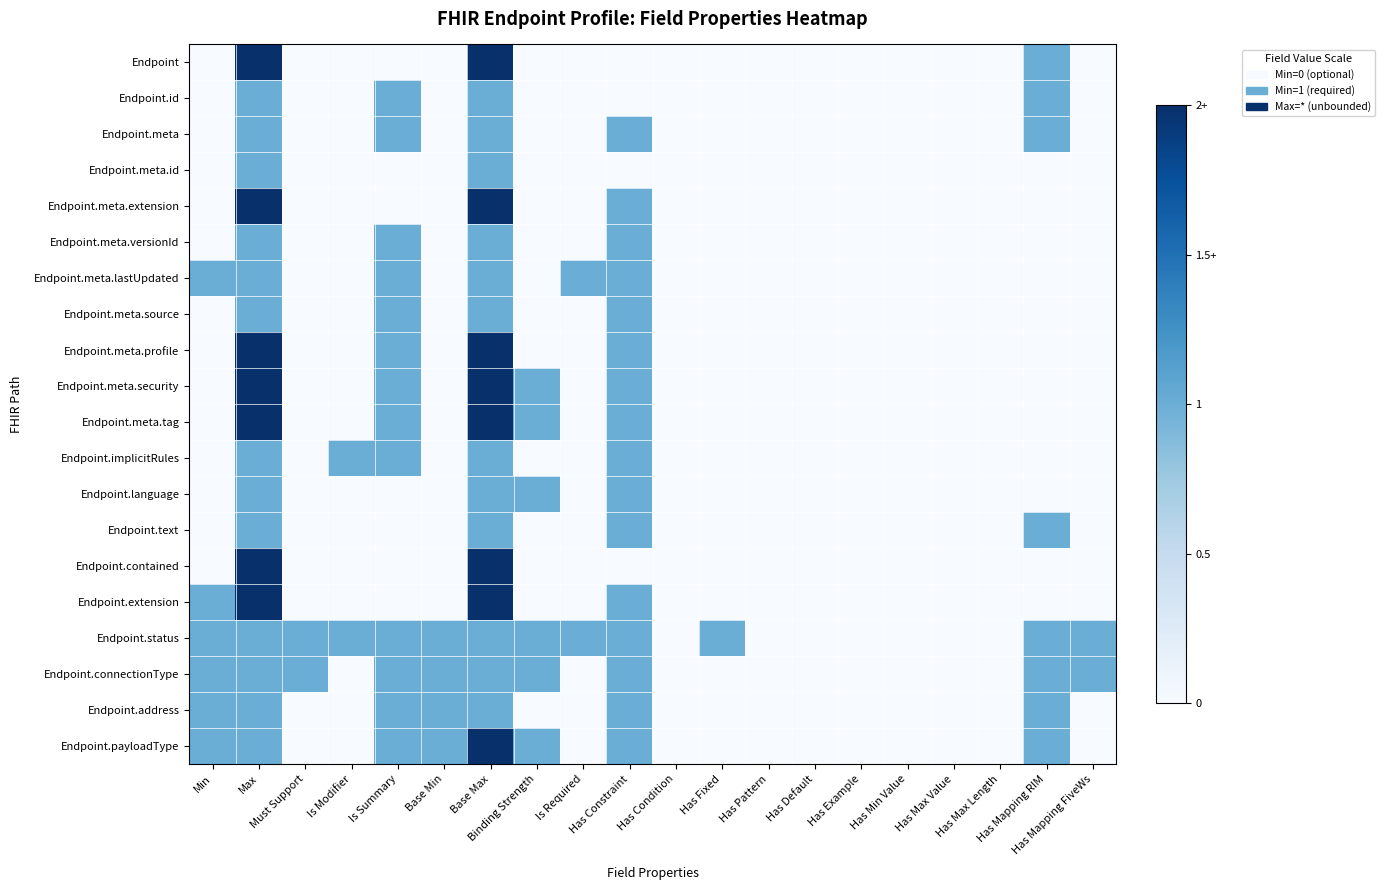

Reading left to right, list all the values displayed in this chart.

Endpoint: Min=0.0	Max=1.0	Must Support=0.0	Is Modifier=0.0	Is Summary=0.0	Base Min=0.0	Base Max=1.0	Binding Strength=0.0	Is Required=0.0	Has Constraint=0.0	Has Condition=0.0	Has Fixed=0.0	Has Pattern=0.0	Has Default=0.0	Has Example=0.0	Has Min Value=0.0	Has Max Value=0.0	Has Max Length=0.0	Has Mapping RIM=0.5	Has Mapping FiveWs=0.0
Endpoint.id: Min=0.0	Max=0.5	Must Support=0.0	Is Modifier=0.0	Is Summary=0.5	Base Min=0.0	Base Max=0.5	Binding Strength=0.0	Is Required=0.0	Has Constraint=0.0	Has Condition=0.0	Has Fixed=0.0	Has Pattern=0.0	Has Default=0.0	Has Example=0.0	Has Min Value=0.0	Has Max Value=0.0	Has Max Length=0.0	Has Mapping RIM=0.5	Has Mapping FiveWs=0.0
Endpoint.meta: Min=0.0	Max=0.5	Must Support=0.0	Is Modifier=0.0	Is Summary=0.5	Base Min=0.0	Base Max=0.5	Binding Strength=0.0	Is Required=0.0	Has Constraint=0.5	Has Condition=0.0	Has Fixed=0.0	Has Pattern=0.0	Has Default=0.0	Has Example=0.0	Has Min Value=0.0	Has Max Value=0.0	Has Max Length=0.0	Has Mapping RIM=0.5	Has Mapping FiveWs=0.0
Endpoint.meta.id: Min=0.0	Max=0.5	Must Support=0.0	Is Modifier=0.0	Is Summary=0.0	Base Min=0.0	Base Max=0.5	Binding Strength=0.0	Is Required=0.0	Has Constraint=0.0	Has Condition=0.0	Has Fixed=0.0	Has Pattern=0.0	Has Default=0.0	Has Example=0.0	Has Min Value=0.0	Has Max Value=0.0	Has Max Length=0.0	Has Mapping RIM=0.0	Has Mapping FiveWs=0.0
Endpoint.meta.extension: Min=0.0	Max=1.0	Must Support=0.0	Is Modifier=0.0	Is Summary=0.0	Base Min=0.0	Base Max=1.0	Binding Strength=0.0	Is Required=0.0	Has Constraint=0.5	Has Condition=0.0	Has Fixed=0.0	Has Pattern=0.0	Has Default=0.0	Has Example=0.0	Has Min Value=0.0	Has Max Value=0.0	Has Max Length=0.0	Has Mapping RIM=0.0	Has Mapping FiveWs=0.0
Endpoint.meta.versionId: Min=0.0	Max=0.5	Must Support=0.0	Is Modifier=0.0	Is Summary=0.5	Base Min=0.0	Base Max=0.5	Binding Strength=0.0	Is Required=0.0	Has Constraint=0.5	Has Condition=0.0	Has Fixed=0.0	Has Pattern=0.0	Has Default=0.0	Has Example=0.0	Has Min Value=0.0	Has Max Value=0.0	Has Max Length=0.0	Has Mapping RIM=0.0	Has Mapping FiveWs=0.0
Endpoint.meta.lastUpdated: Min=0.5	Max=0.5	Must Support=0.0	Is Modifier=0.0	Is Summary=0.5	Base Min=0.0	Base Max=0.5	Binding Strength=0.0	Is Required=0.5	Has Constraint=0.5	Has Condition=0.0	Has Fixed=0.0	Has Pattern=0.0	Has Default=0.0	Has Example=0.0	Has Min Value=0.0	Has Max Value=0.0	Has Max Length=0.0	Has Mapping RIM=0.0	Has Mapping FiveWs=0.0
Endpoint.meta.source: Min=0.0	Max=0.5	Must Support=0.0	Is Modifier=0.0	Is Summary=0.5	Base Min=0.0	Base Max=0.5	Binding Strength=0.0	Is Required=0.0	Has Constraint=0.5	Has Condition=0.0	Has Fixed=0.0	Has Pattern=0.0	Has Default=0.0	Has Example=0.0	Has Min Value=0.0	Has Max Value=0.0	Has Max Length=0.0	Has Mapping RIM=0.0	Has Mapping FiveWs=0.0
Endpoint.meta.profile: Min=0.0	Max=1.0	Must Support=0.0	Is Modifier=0.0	Is Summary=0.5	Base Min=0.0	Base Max=1.0	Binding Strength=0.0	Is Required=0.0	Has Constraint=0.5	Has Condition=0.0	Has Fixed=0.0	Has Pattern=0.0	Has Default=0.0	Has Example=0.0	Has Min Value=0.0	Has Max Value=0.0	Has Max Length=0.0	Has Mapping RIM=0.0	Has Mapping FiveWs=0.0
Endpoint.meta.security: Min=0.0	Max=1.0	Must Support=0.0	Is Modifier=0.0	Is Summary=0.5	Base Min=0.0	Base Max=1.0	Binding Strength=0.5	Is Required=0.0	Has Constraint=0.5	Has Condition=0.0	Has Fixed=0.0	Has Pattern=0.0	Has Default=0.0	Has Example=0.0	Has Min Value=0.0	Has Max Value=0.0	Has Max Length=0.0	Has Mapping RIM=0.0	Has Mapping FiveWs=0.0
Endpoint.meta.tag: Min=0.0	Max=1.0	Must Support=0.0	Is Modifier=0.0	Is Summary=0.5	Base Min=0.0	Base Max=1.0	Binding Strength=0.5	Is Required=0.0	Has Constraint=0.5	Has Condition=0.0	Has Fixed=0.0	Has Pattern=0.0	Has Default=0.0	Has Example=0.0	Has Min Value=0.0	Has Max Value=0.0	Has Max Length=0.0	Has Mapping RIM=0.0	Has Mapping FiveWs=0.0
Endpoint.implicitRules: Min=0.0	Max=0.5	Must Support=0.0	Is Modifier=0.5	Is Summary=0.5	Base Min=0.0	Base Max=0.5	Binding Strength=0.0	Is Required=0.0	Has Constraint=0.5	Has Condition=0.0	Has Fixed=0.0	Has Pattern=0.0	Has Default=0.0	Has Example=0.0	Has Min Value=0.0	Has Max Value=0.0	Has Max Length=0.0	Has Mapping RIM=0.0	Has Mapping FiveWs=0.0
Endpoint.language: Min=0.0	Max=0.5	Must Support=0.0	Is Modifier=0.0	Is Summary=0.0	Base Min=0.0	Base Max=0.5	Binding Strength=0.5	Is Required=0.0	Has Constraint=0.5	Has Condition=0.0	Has Fixed=0.0	Has Pattern=0.0	Has Default=0.0	Has Example=0.0	Has Min Value=0.0	Has Max Value=0.0	Has Max Length=0.0	Has Mapping RIM=0.0	Has Mapping FiveWs=0.0
Endpoint.text: Min=0.0	Max=0.5	Must Support=0.0	Is Modifier=0.0	Is Summary=0.0	Base Min=0.0	Base Max=0.5	Binding Strength=0.0	Is Required=0.0	Has Constraint=0.5	Has Condition=0.0	Has Fixed=0.0	Has Pattern=0.0	Has Default=0.0	Has Example=0.0	Has Min Value=0.0	Has Max Value=0.0	Has Max Length=0.0	Has Mapping RIM=0.5	Has Mapping FiveWs=0.0
Endpoint.contained: Min=0.0	Max=1.0	Must Support=0.0	Is Modifier=0.0	Is Summary=0.0	Base Min=0.0	Base Max=1.0	Binding Strength=0.0	Is Required=0.0	Has Constraint=0.0	Has Condition=0.0	Has Fixed=0.0	Has Pattern=0.0	Has Default=0.0	Has Example=0.0	Has Min Value=0.0	Has Max Value=0.0	Has Max Length=0.0	Has Mapping RIM=0.0	Has Mapping FiveWs=0.0
Endpoint.extension: Min=0.5	Max=1.0	Must Support=0.0	Is Modifier=0.0	Is Summary=0.0	Base Min=0.0	Base Max=1.0	Binding Strength=0.0	Is Required=0.0	Has Constraint=0.5	Has Condition=0.0	Has Fixed=0.0	Has Pattern=0.0	Has Default=0.0	Has Example=0.0	Has Min Value=0.0	Has Max Value=0.0	Has Max Length=0.0	Has Mapping RIM=0.0	Has Mapping FiveWs=0.0
Endpoint.status: Min=0.5	Max=0.5	Must Support=0.5	Is Modifier=0.5	Is Summary=0.5	Base Min=0.5	Base Max=0.5	Binding Strength=0.5	Is Required=0.5	Has Constraint=0.5	Has Condition=0.0	Has Fixed=0.5	Has Pattern=0.0	Has Default=0.0	Has Example=0.0	Has Min Value=0.0	Has Max Value=0.0	Has Max Length=0.0	Has Mapping RIM=0.5	Has Mapping FiveWs=0.5
Endpoint.connectionType: Min=0.5	Max=0.5	Must Support=0.5	Is Modifier=0.0	Is Summary=0.5	Base Min=0.5	Base Max=0.5	Binding Strength=0.5	Is Required=0.0	Has Constraint=0.5	Has Condition=0.0	Has Fixed=0.0	Has Pattern=0.0	Has Default=0.0	Has Example=0.0	Has Min Value=0.0	Has Max Value=0.0	Has Max Length=0.0	Has Mapping RIM=0.5	Has Mapping FiveWs=0.5
Endpoint.address: Min=0.5	Max=0.5	Must Support=0.0	Is Modifier=0.0	Is Summary=0.5	Base Min=0.5	Base Max=0.5	Binding Strength=0.0	Is Required=0.0	Has Constraint=0.5	Has Condition=0.0	Has Fixed=0.0	Has Pattern=0.0	Has Default=0.0	Has Example=0.0	Has Min Value=0.0	Has Max Value=0.0	Has Max Length=0.0	Has Mapping RIM=0.5	Has Mapping FiveWs=0.0
Endpoint.payloadType: Min=0.5	Max=0.5	Must Support=0.0	Is Modifier=0.0	Is Summary=0.5	Base Min=0.5	Base Max=1.0	Binding Strength=0.5	Is Required=0.0	Has Constraint=0.5	Has Condition=0.0	Has Fixed=0.0	Has Pattern=0.0	Has Default=0.0	Has Example=0.0	Has Min Value=0.0	Has Max Value=0.0	Has Max Length=0.0	Has Mapping RIM=0.5	Has Mapping FiveWs=0.0